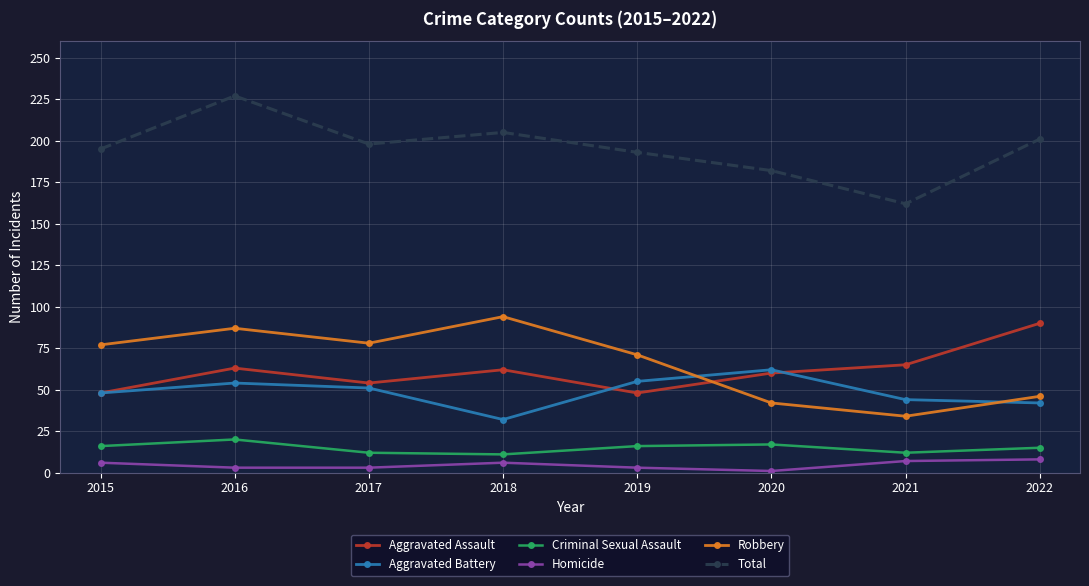

The Criminal Sexual Assault series shows 11 at 2018. True or false?

True